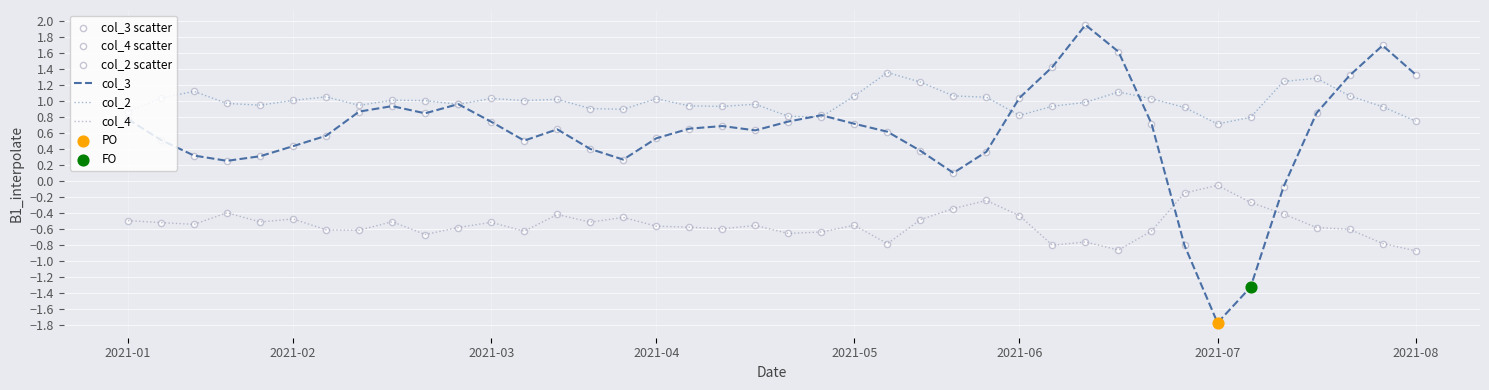

Does the chart have visible grid lines?

Yes